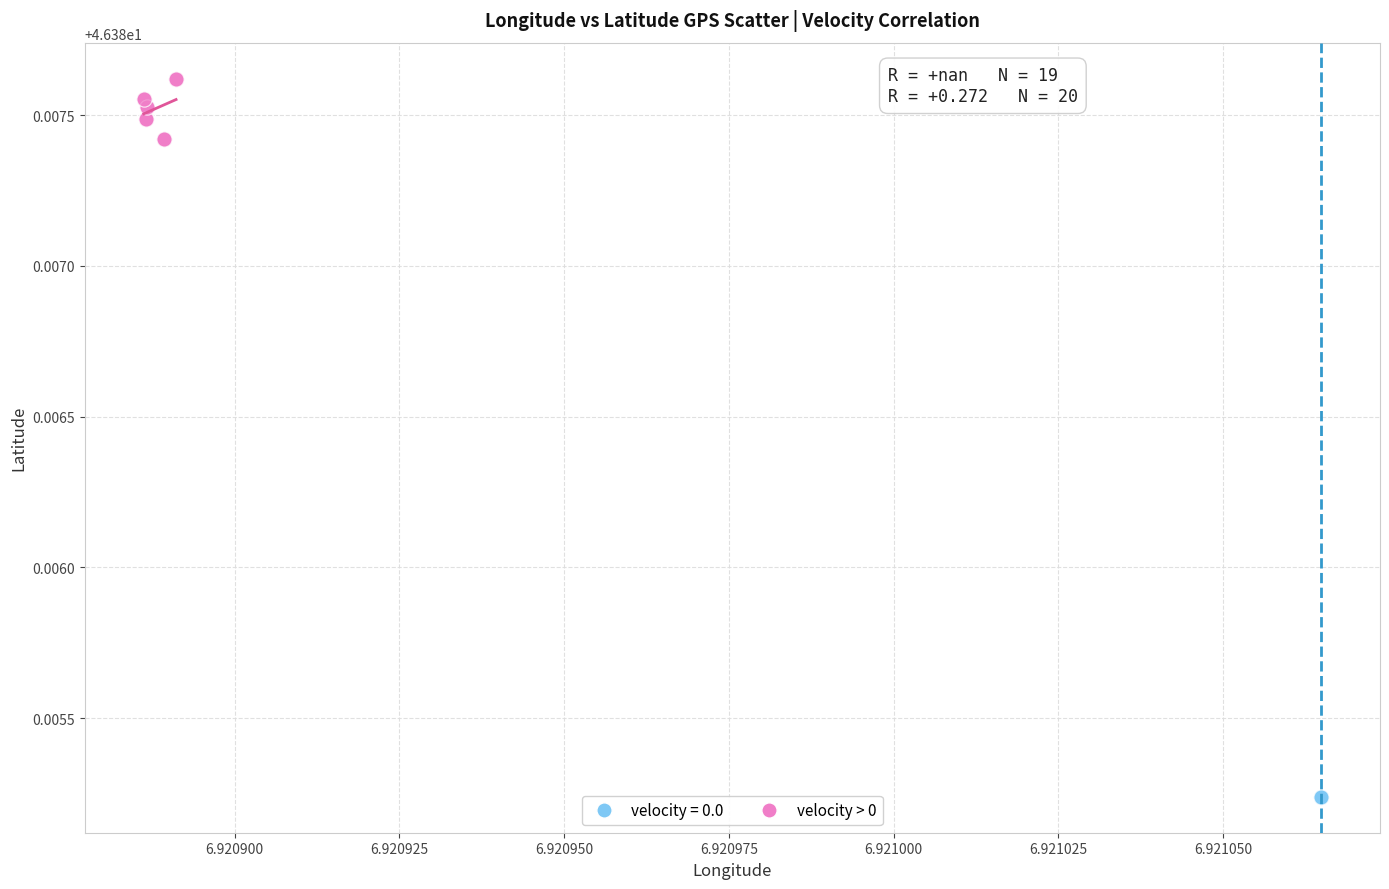

Which series contains the lowest Y value?

velocity = 0.0